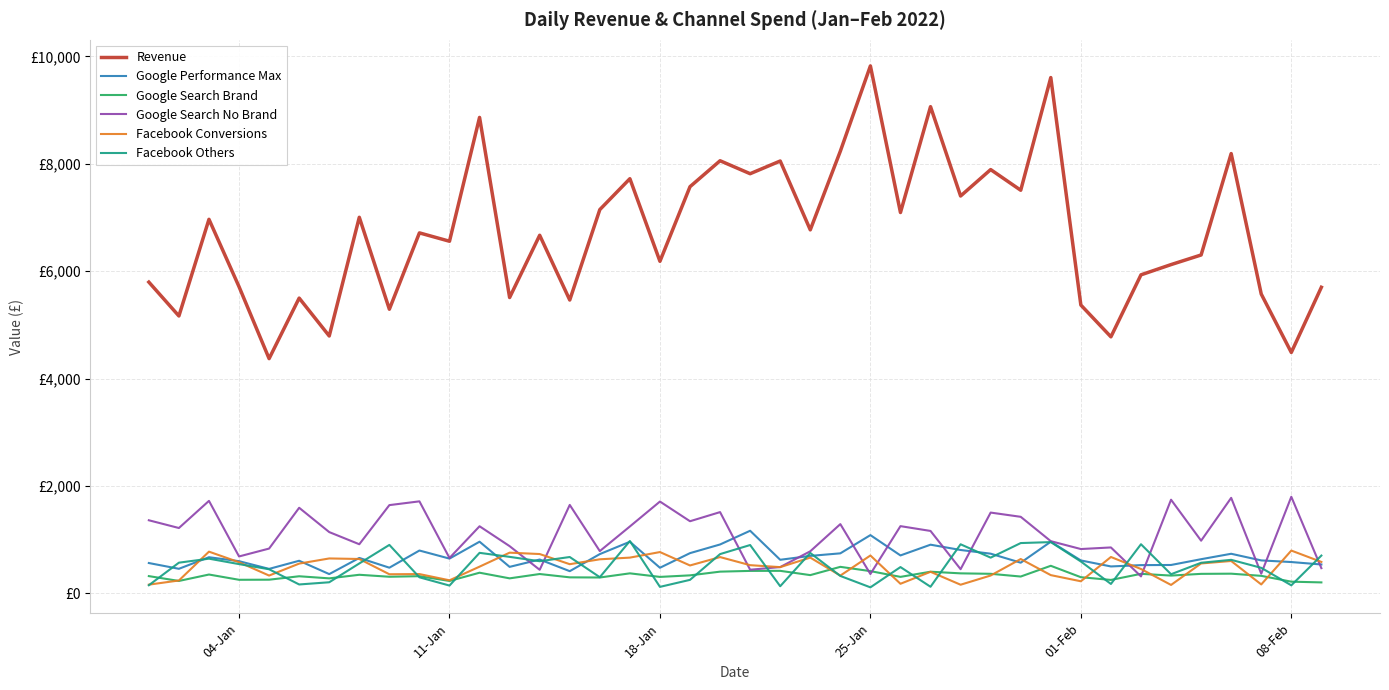

What is the value of the Google Performance Max point at the 30th from the left?

571.9